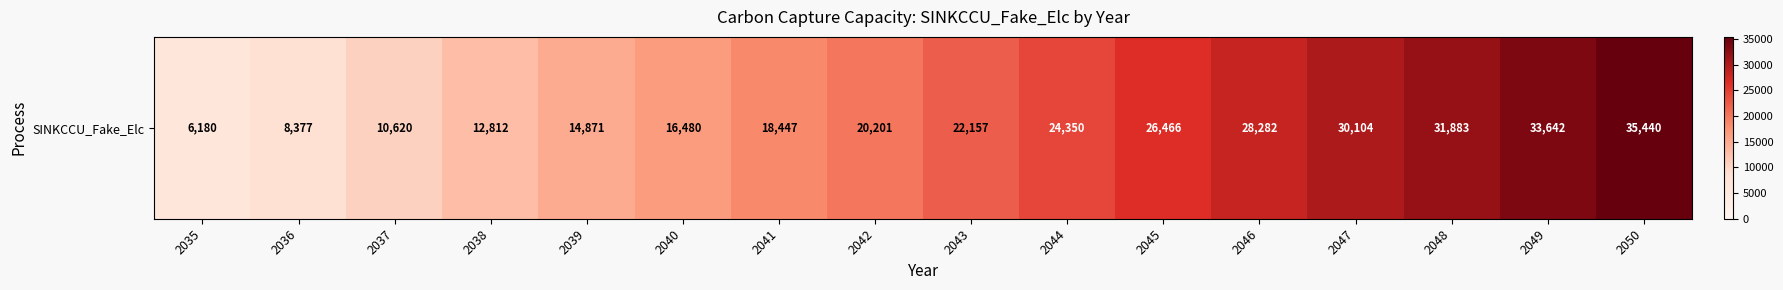

Rank the categories by value from highest to lowest.

2050, 2049, 2048, 2047, 2046, 2045, 2044, 2043, 2042, 2041, 2040, 2039, 2038, 2037, 2036, 2035